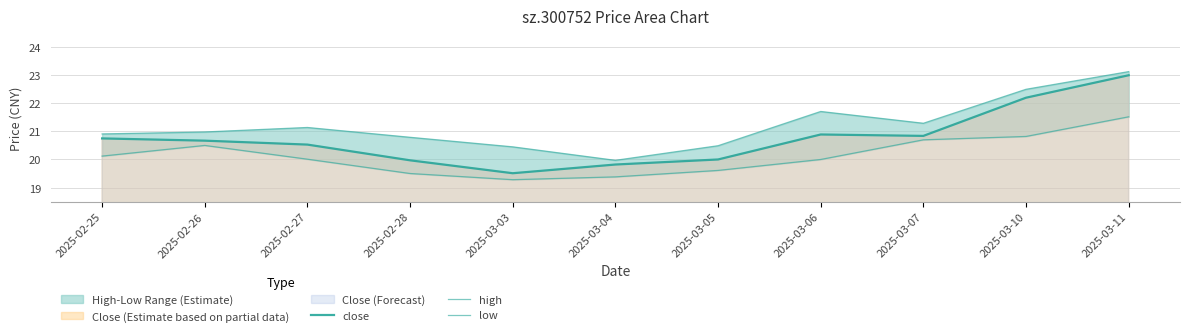

At which category does the chart reach its minimum across all series?

2025-03-03